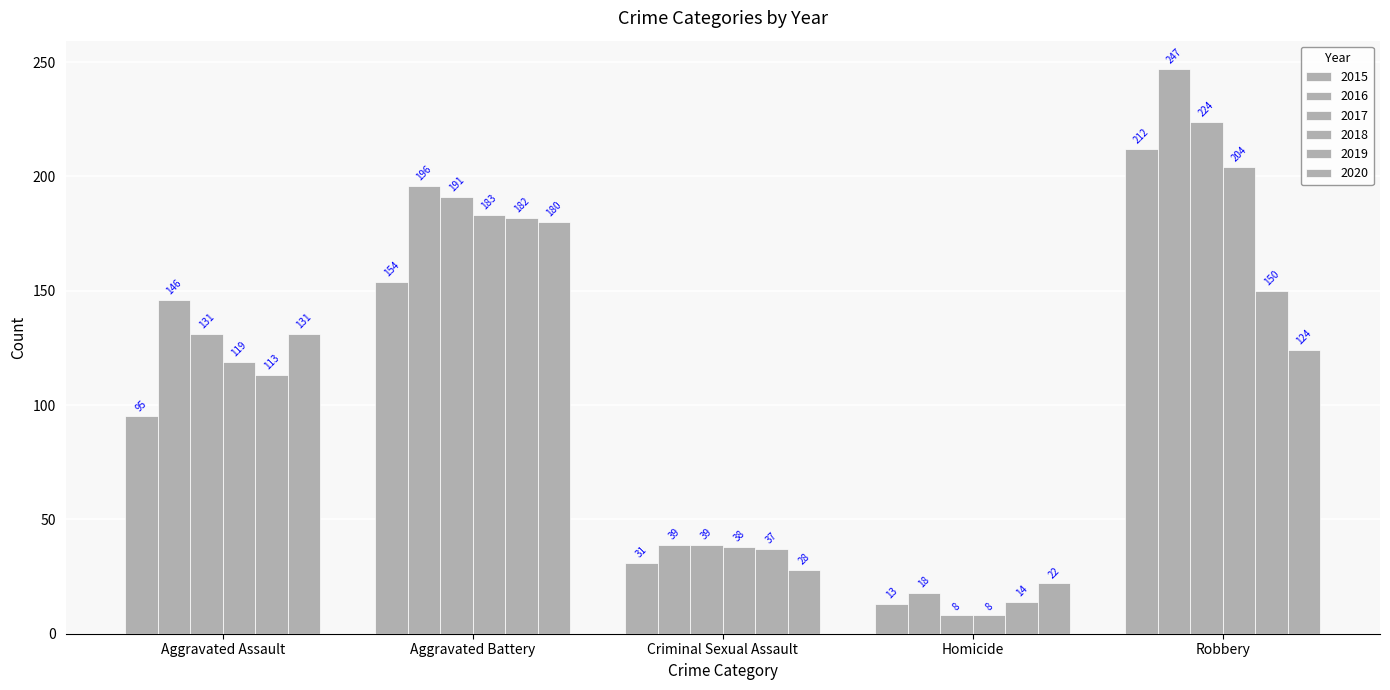

Between Homicide and Robbery, which series saw the biggest shift?

2016